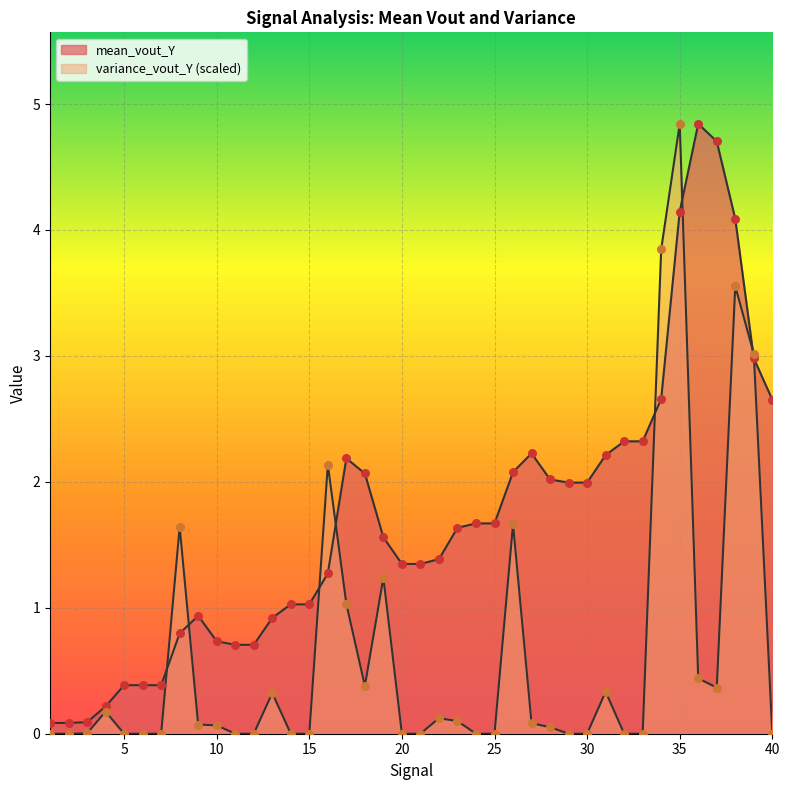

What is the total value across all series at 39?

6.0